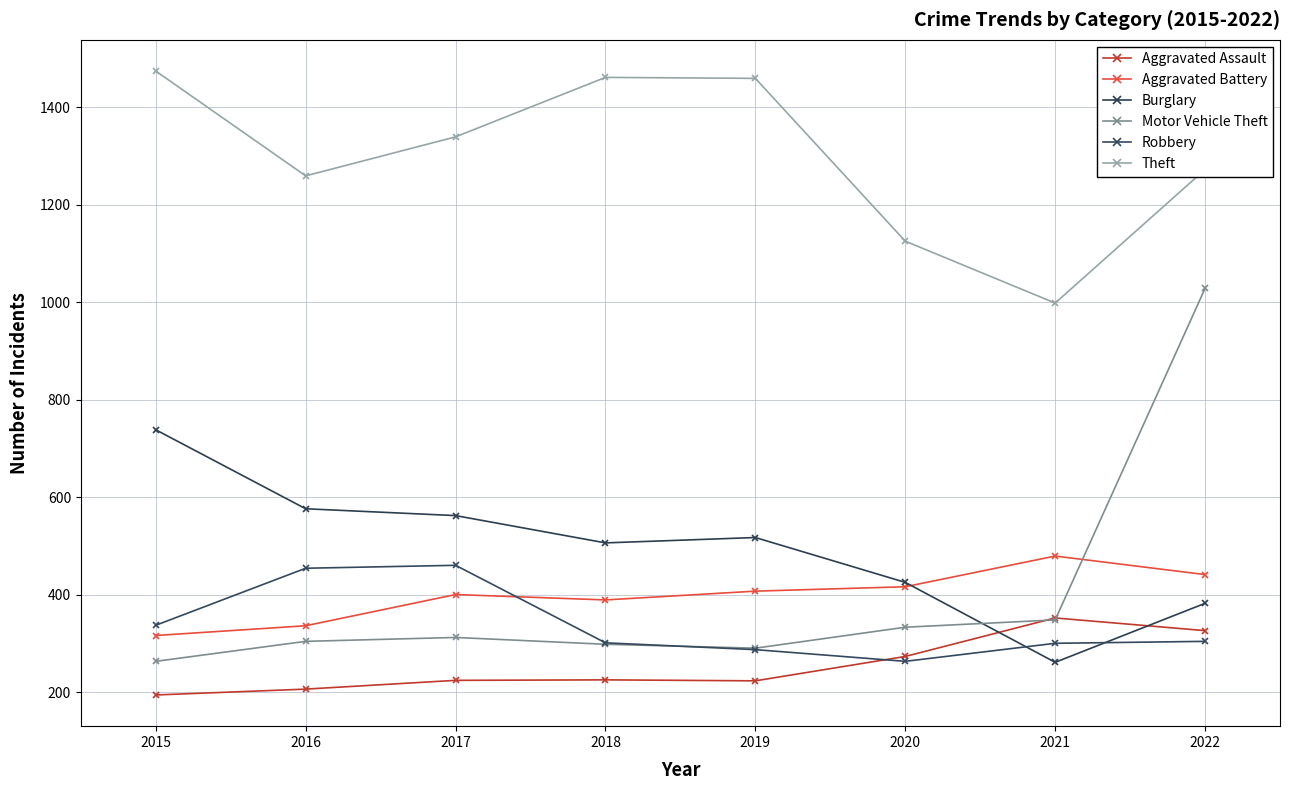

What is the difference between the second highest and minimum values in the Motor Vehicle Theft series?

85